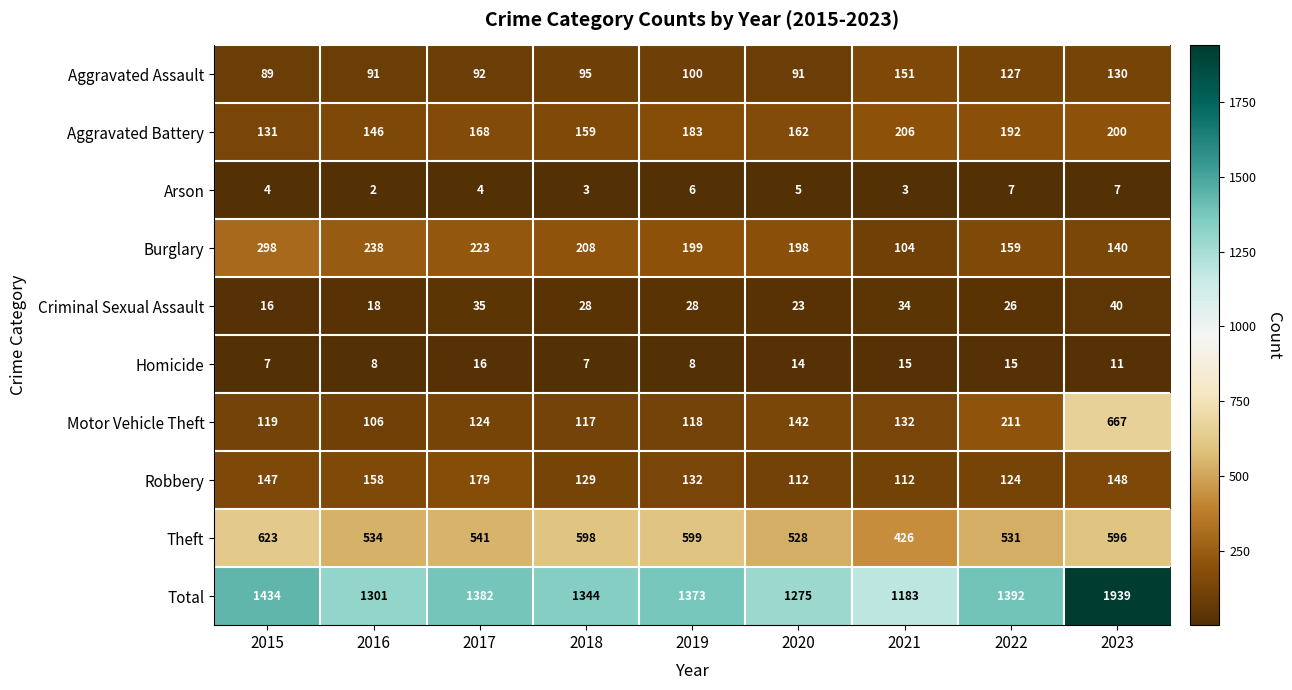

The Motor Vehicle Theft series shows 1037 at 2023. True or false?

False